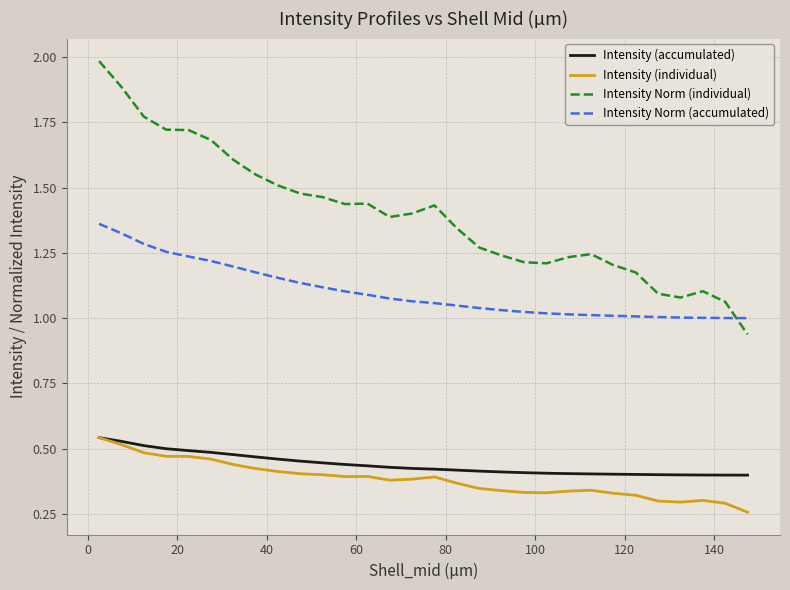

Which series has the largest range (max minus min)?

Intensity Norm (individual)